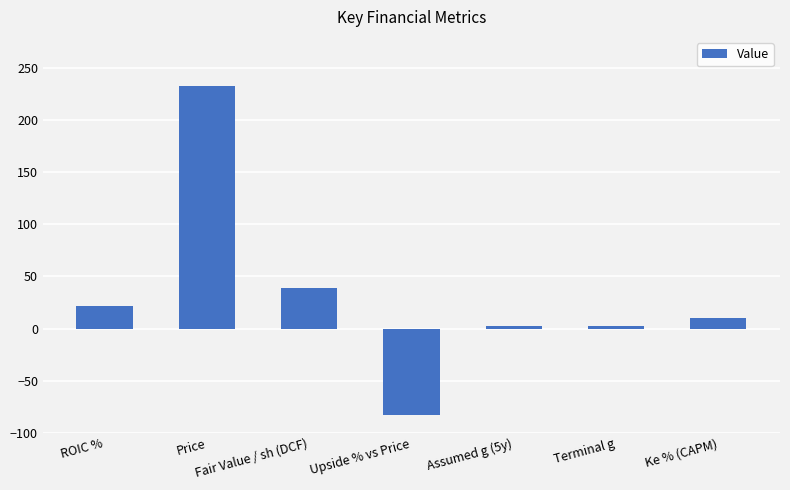

Reading right to left, what are all the values shown in this chart?

Ke % (CAPM)=10.3	Terminal g=2.0	Assumed g (5y)=2.0	Upside % vs Price=-83.2	Fair Value / sh (DCF)=39.0	Price=232.9	ROIC %=22.1